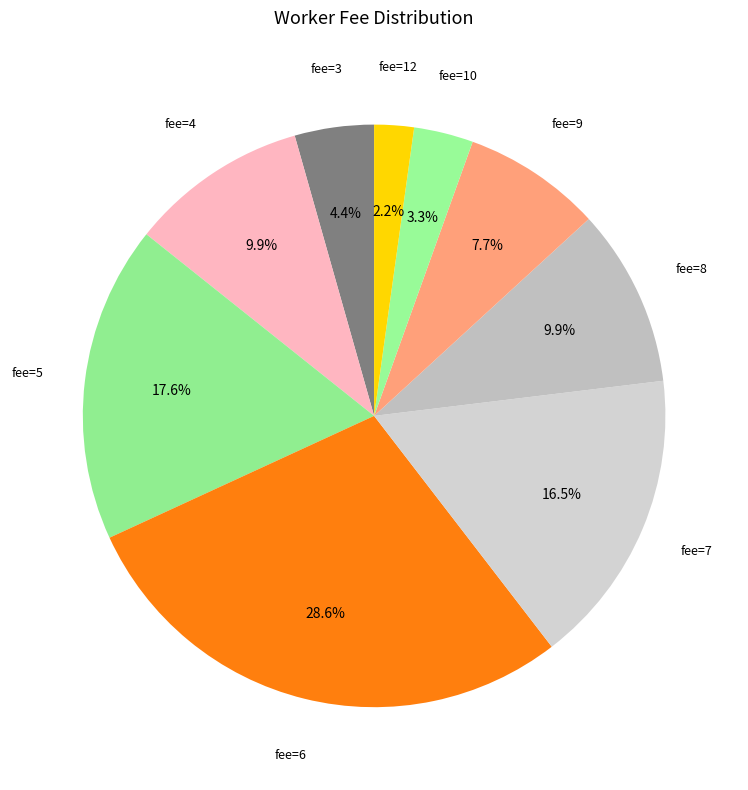

Is there a majority slice in this chart?

No